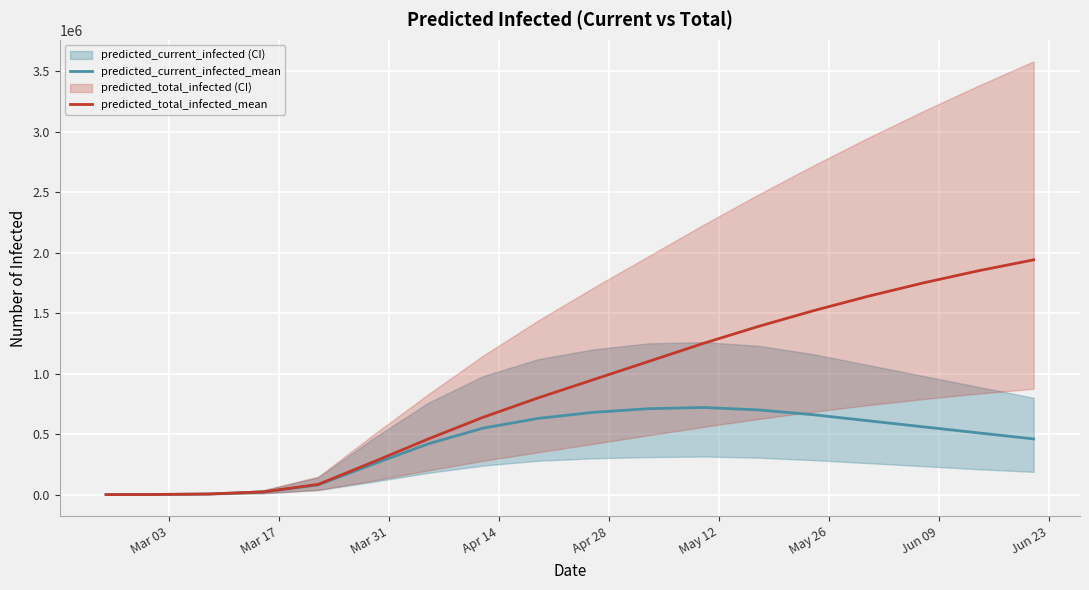

How many data points in predicted_current_infected_mean are less than 550000?

9